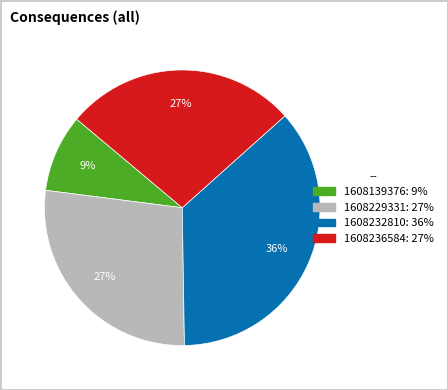

To the nearest percent, what is the average slice percentage?

25%